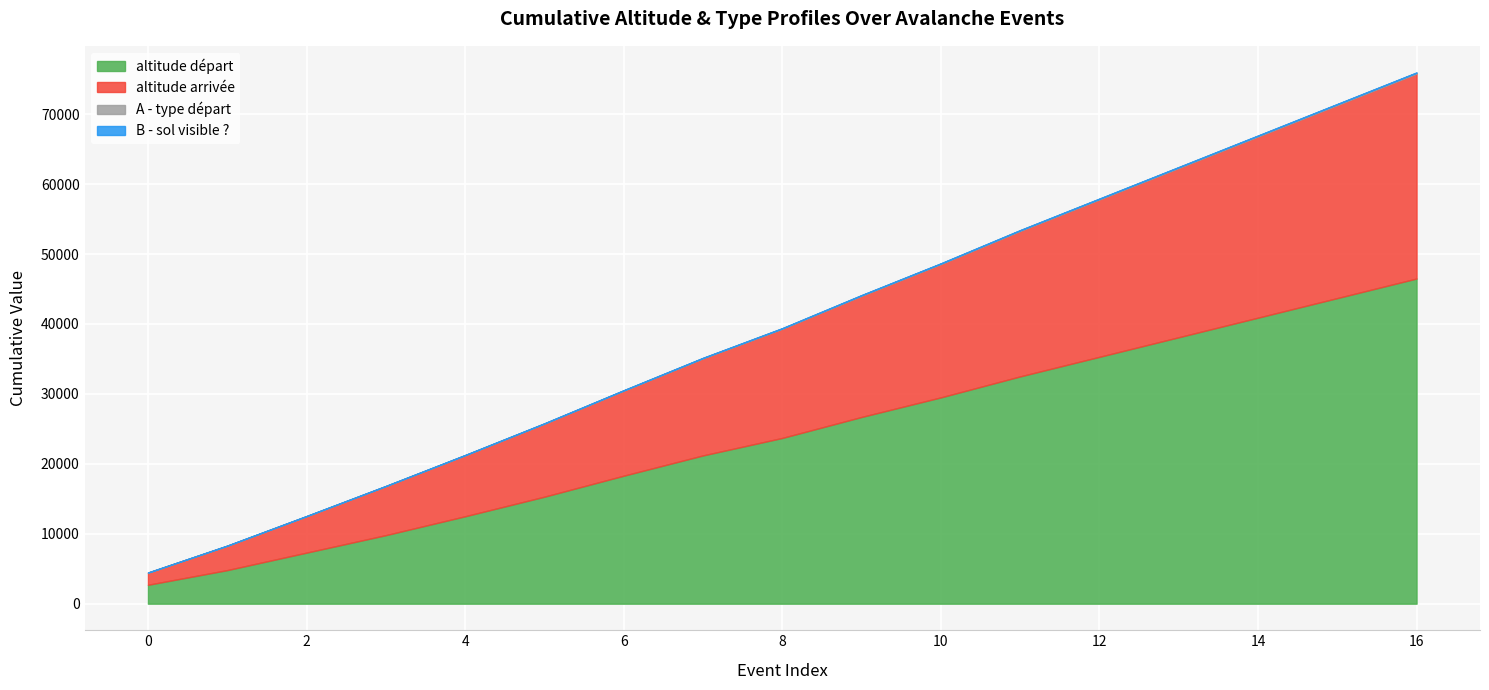

Which series has the largest total across all categories?

altitude départ